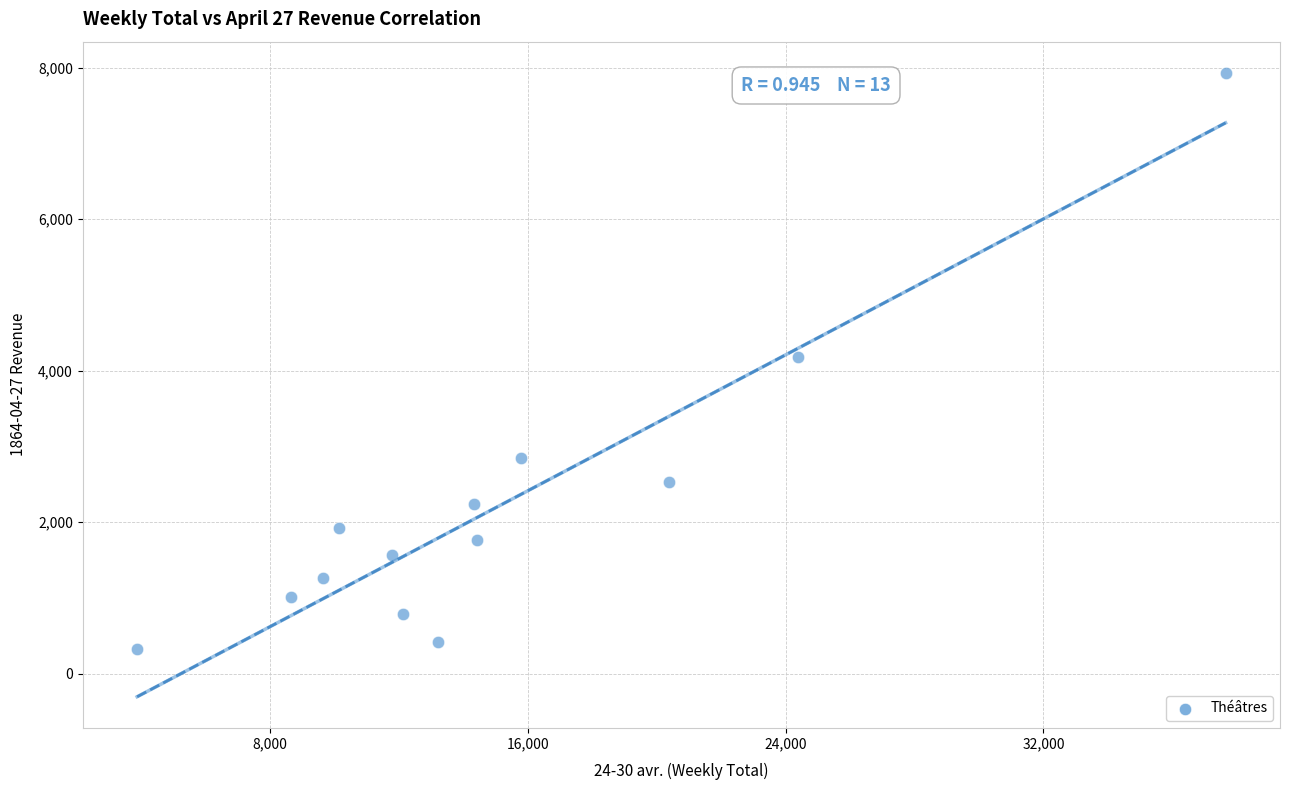

What is the range of Y values (max minus min)?

7608.3